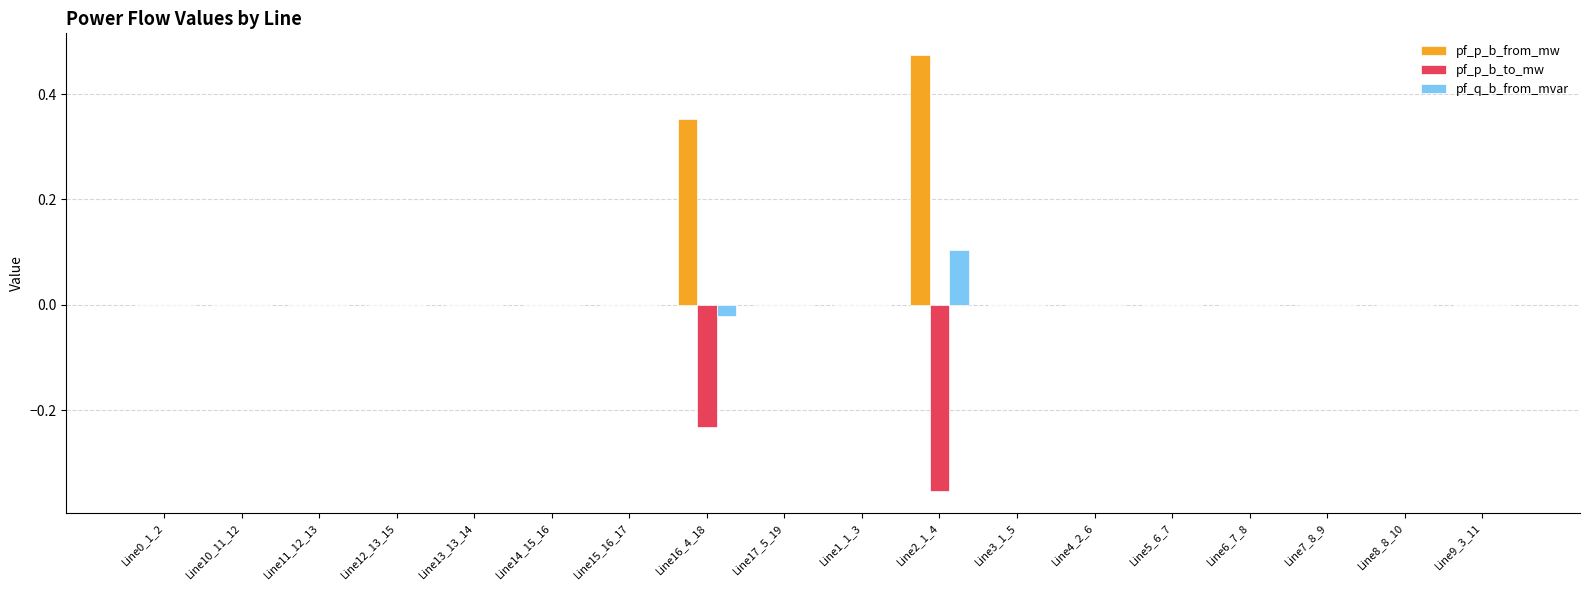

Which series has the largest total across all categories?

pf_p_b_from_mw